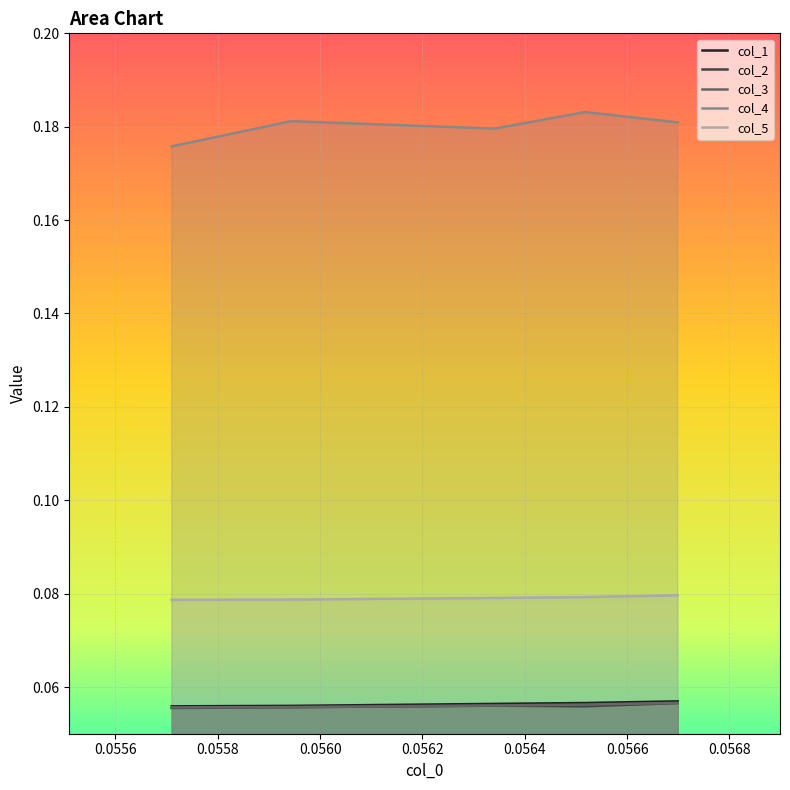

Does the chart display data point markers on the line(s)?

No